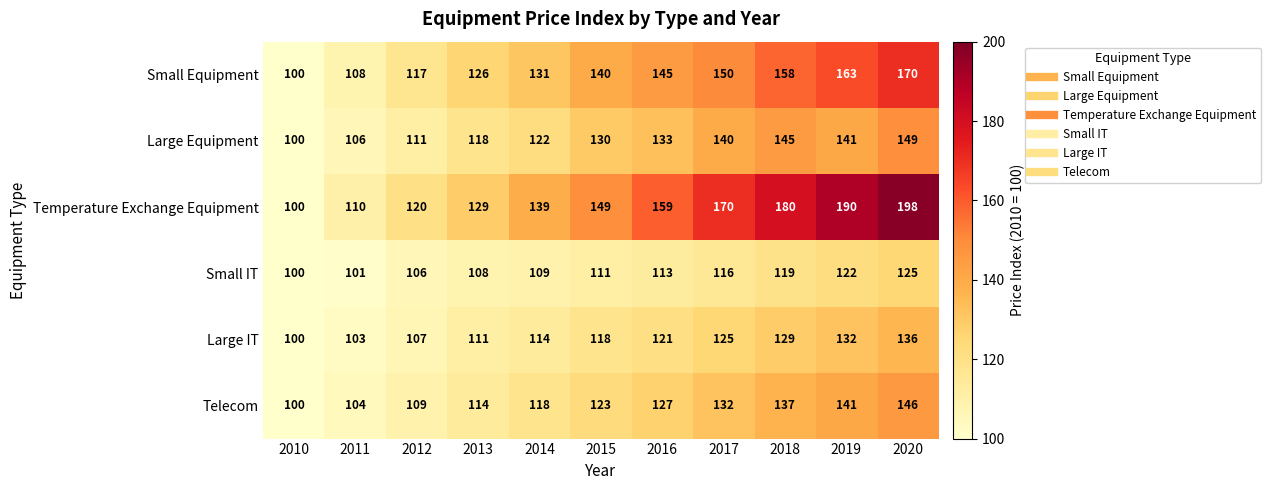

Which category has the highest value across all series?

2020